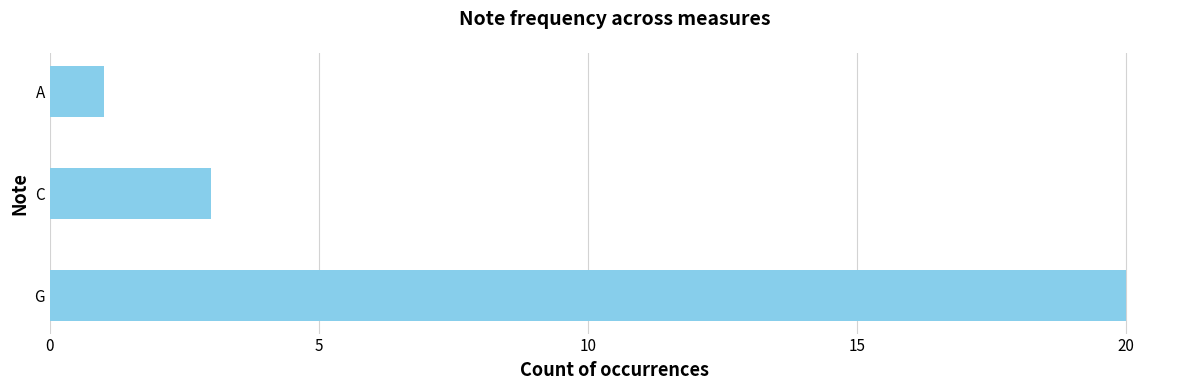

How many bars are there in total?

3